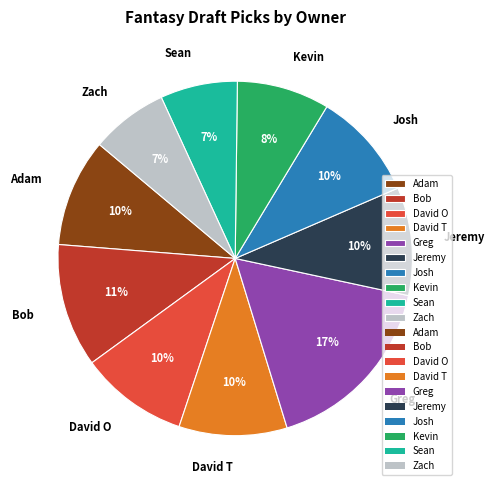

Which category has the biggest portion of the pie?

Greg